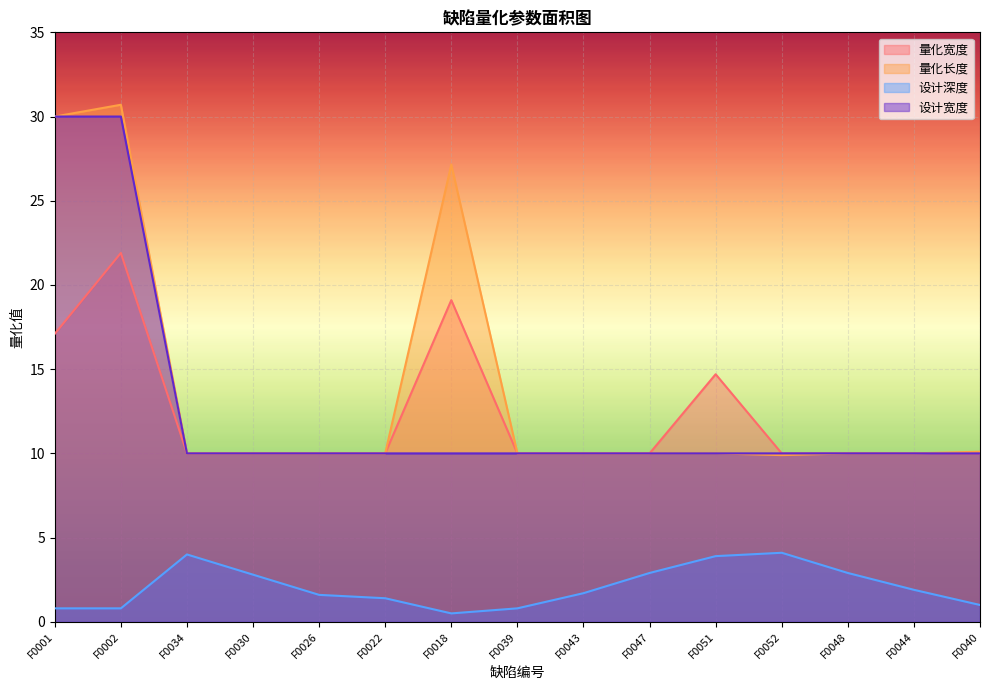

List the labels in order of 量化长度 value, smallest first.

F0052, F0048, F0034, F0030, F0026, F0022, F0039, F0043, F0047, F0051, F0044, F0040, F0018, F0001, F0002